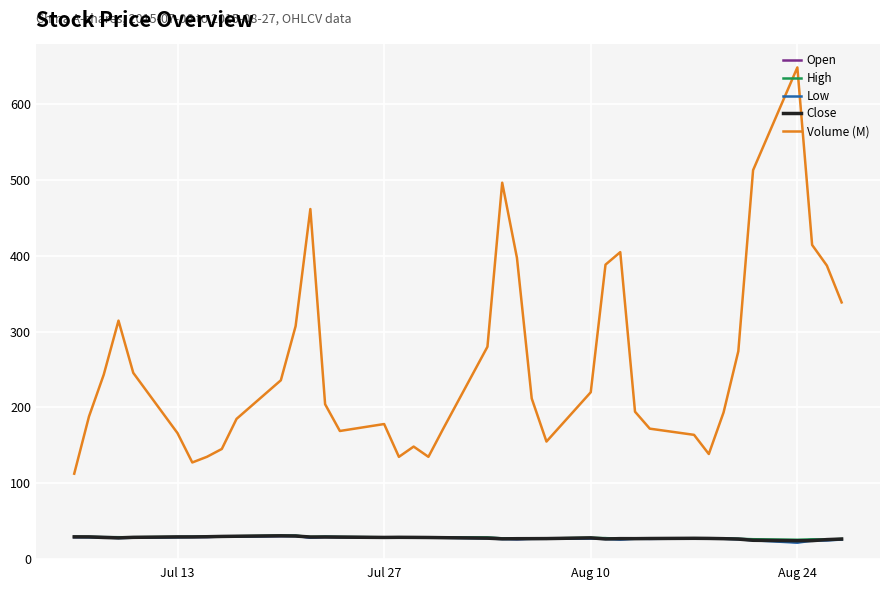

What is the average value of the Low series?

27.0